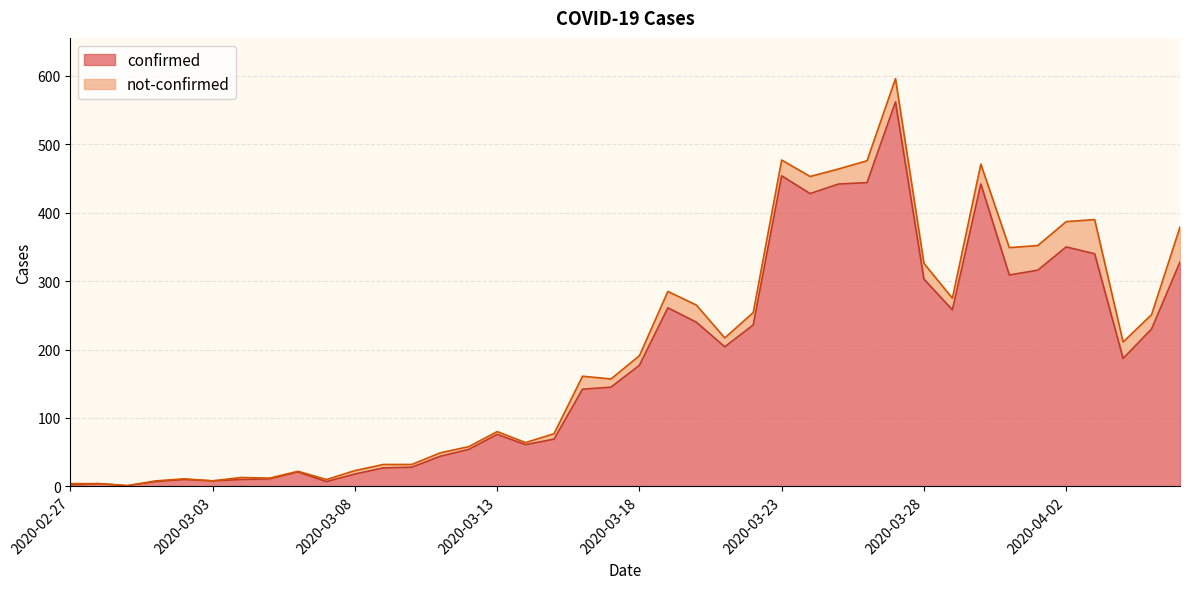

What is the difference between the values at 2020-03-20 and 2020-03-15?

171